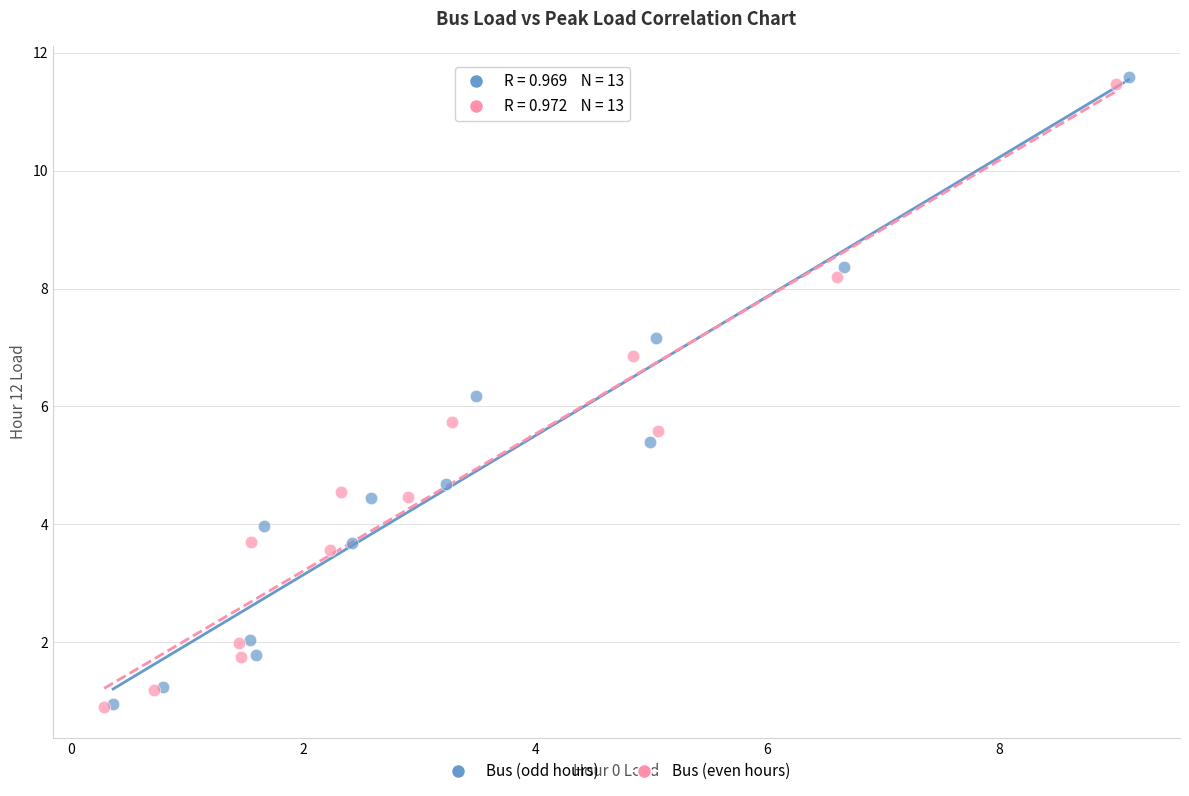

Which series has the widest spread of Y values?

Bus (odd hours)